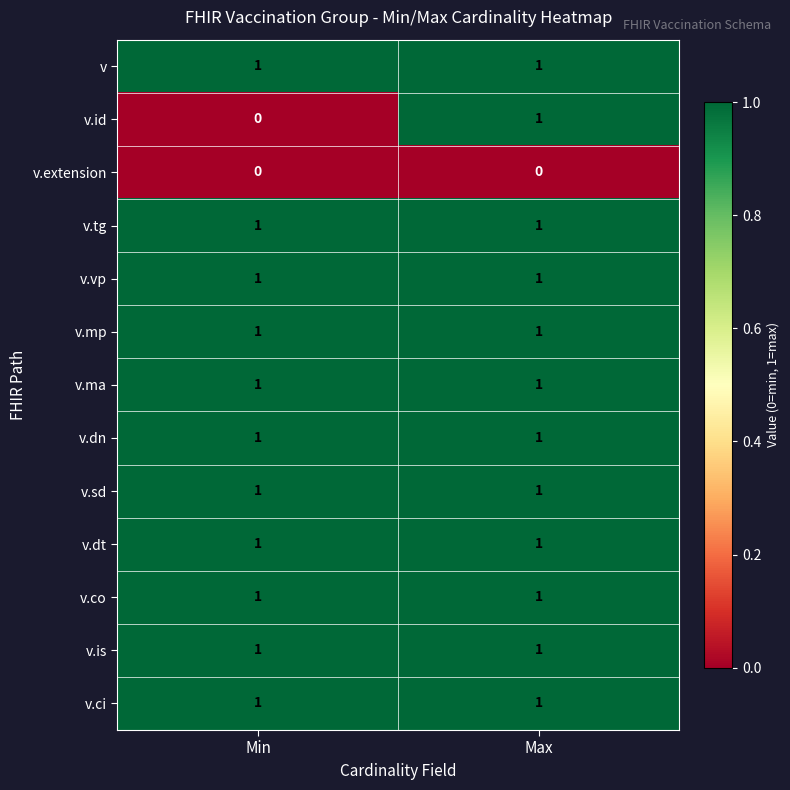

What is the difference between the highest and lowest values at Min?

1